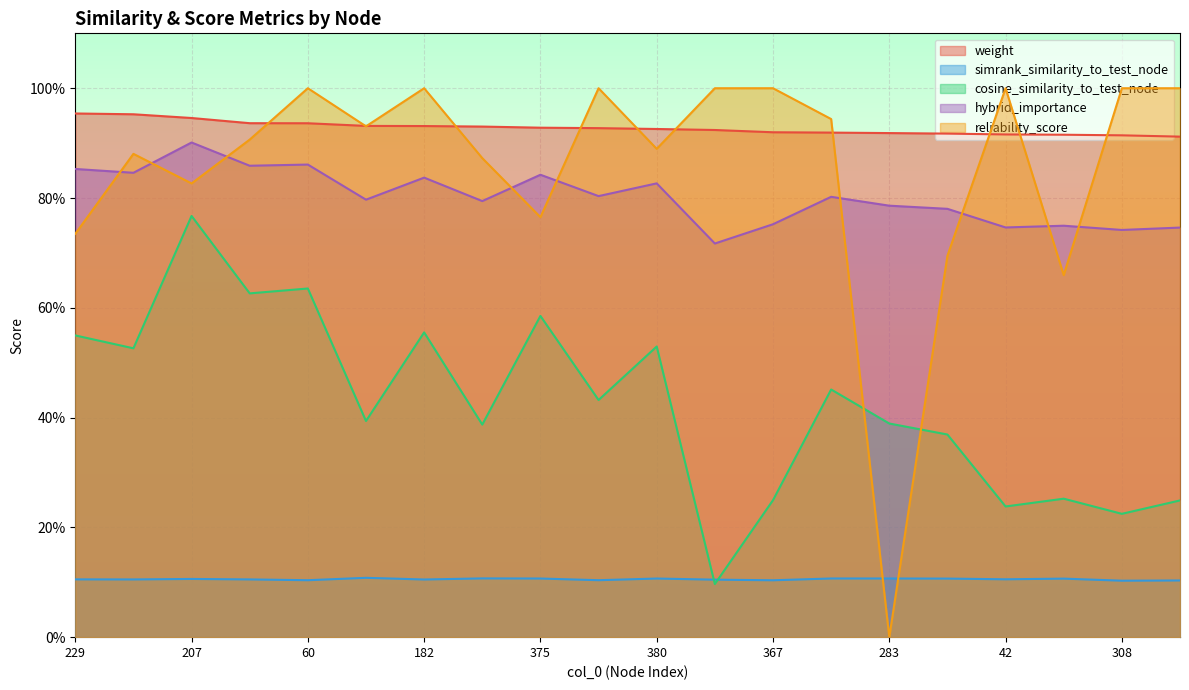

What is the label of the 6th point from the right?

283